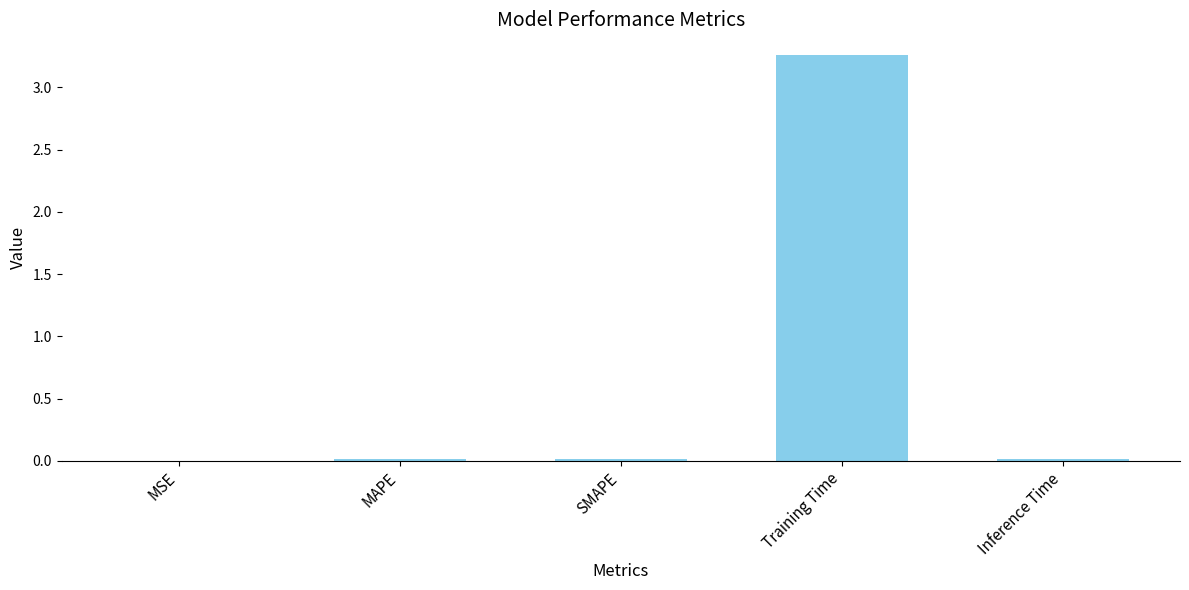

At which category does the chart reach its peak across all series?

Training Time